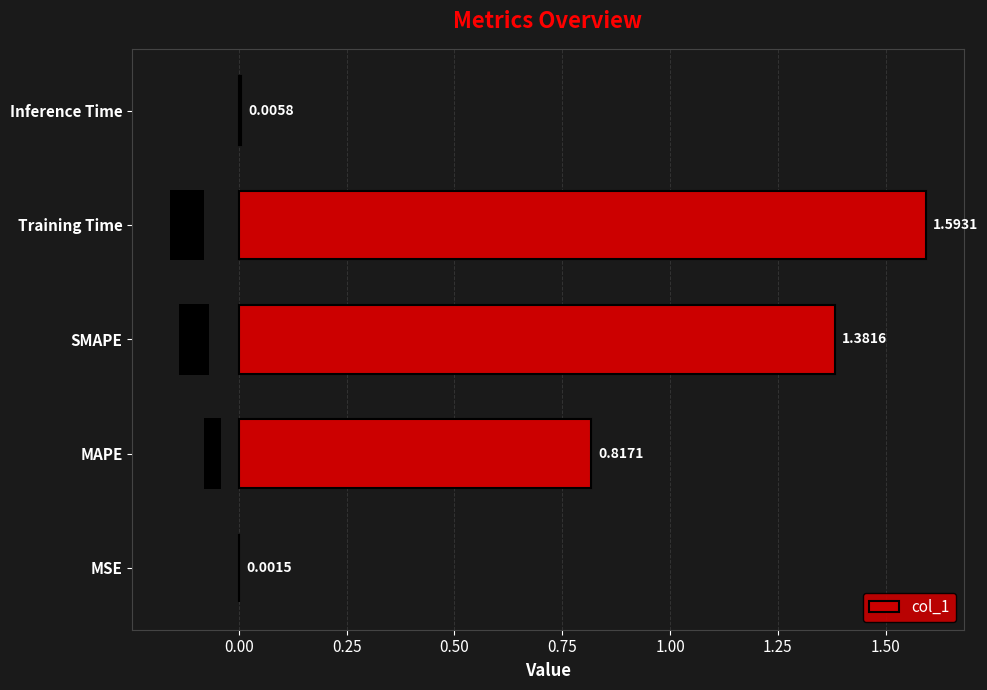

Which category has the highest value in the col_1 series?

Training Time